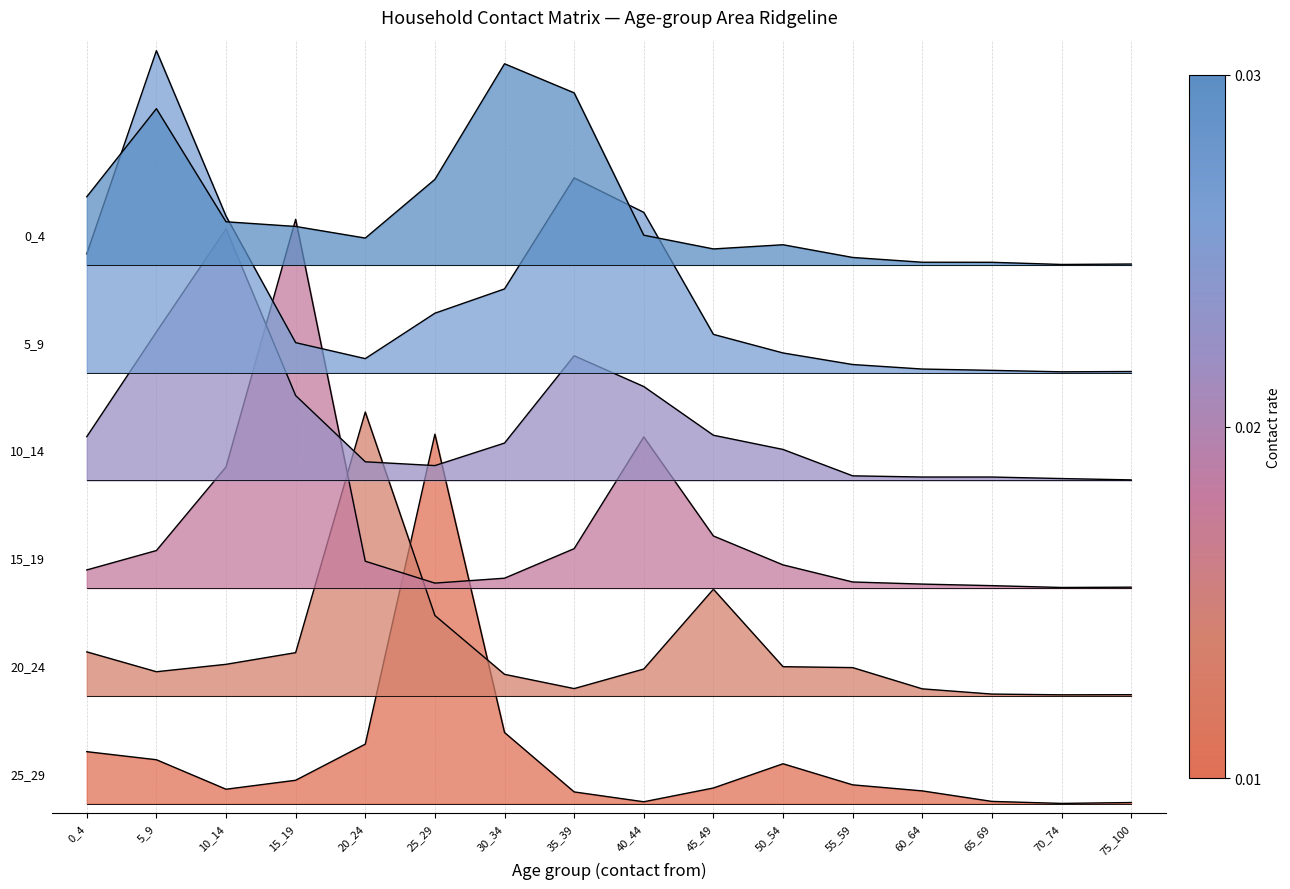

Does the chart display data point markers on the line(s)?

No